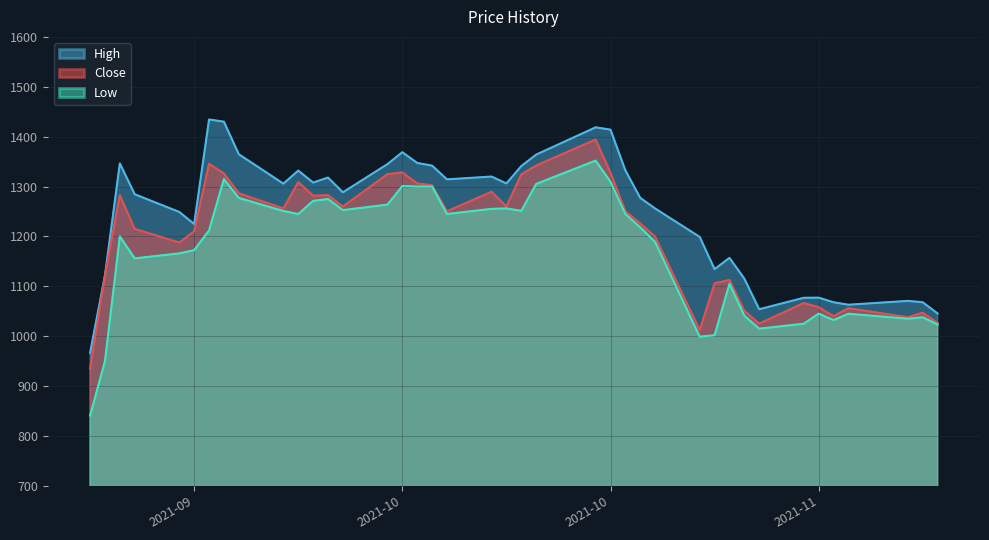

Is it true that Low equals 331.2 at 2021-11-08?

False